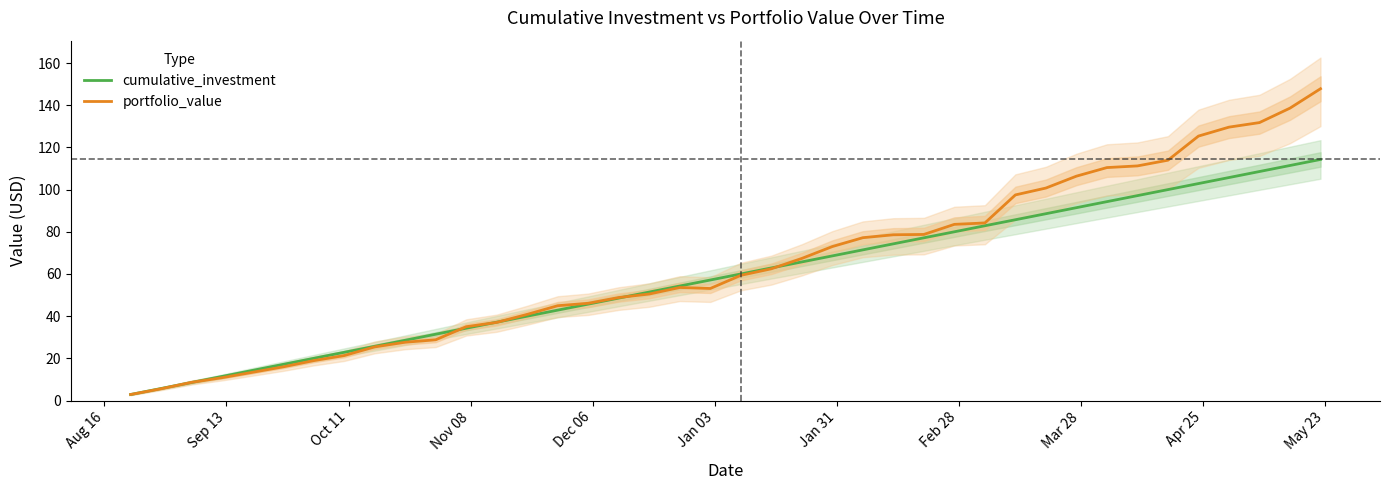

What is the maximum value for portfolio_value?

147.8